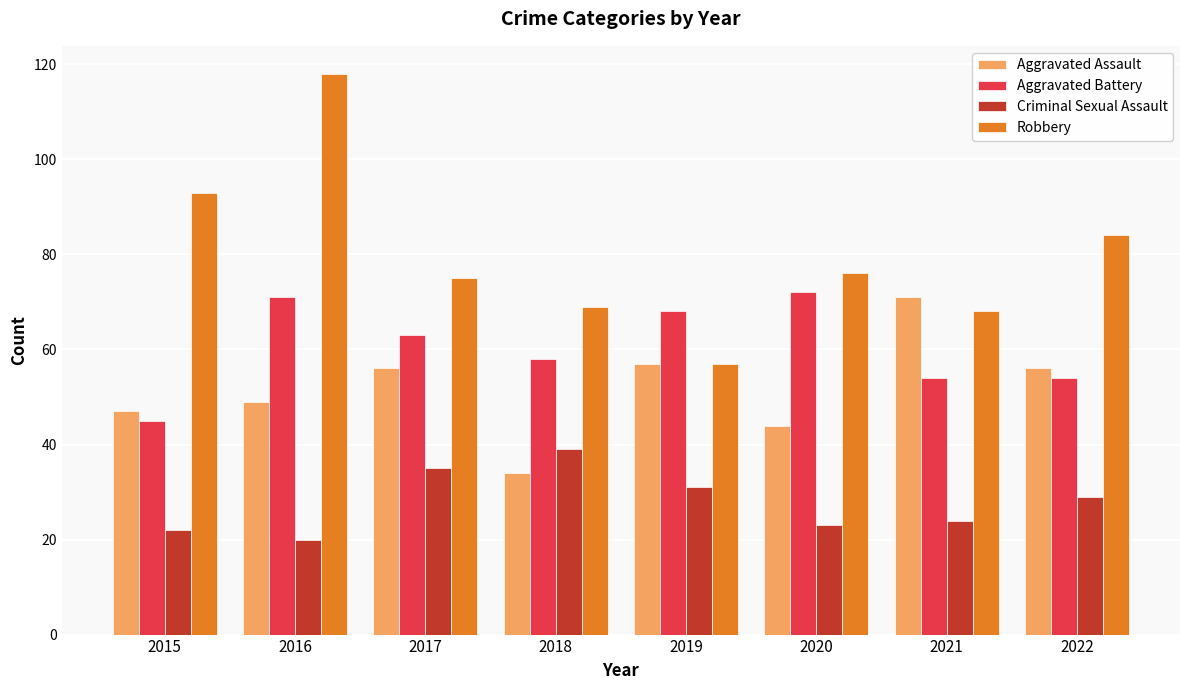

Which category has the highest value in the Criminal Sexual Assault series?

2018